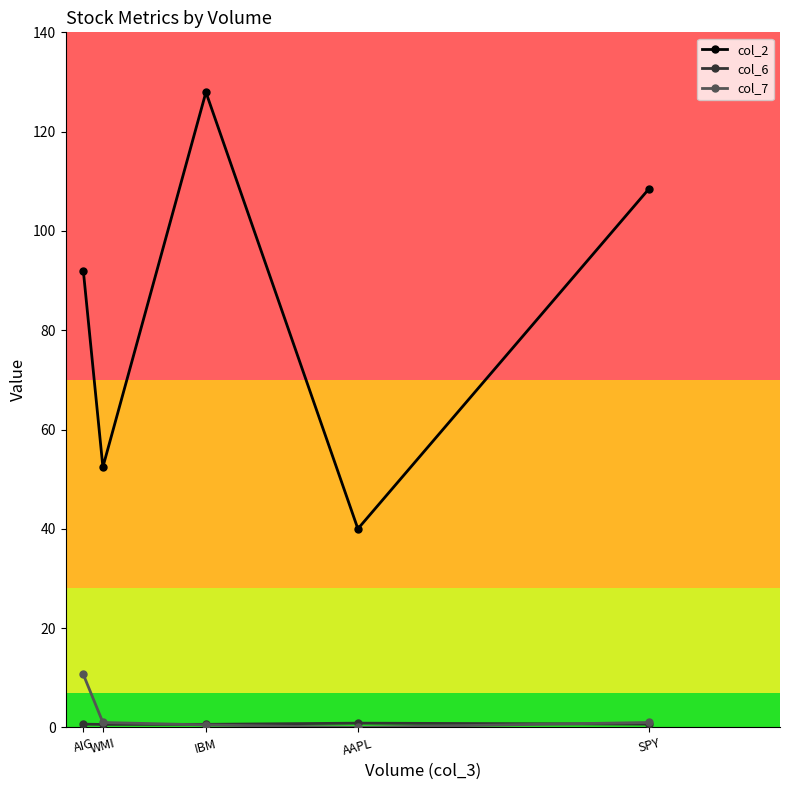

What is the sum of the col_2 values at IBM and SPY?

236.4